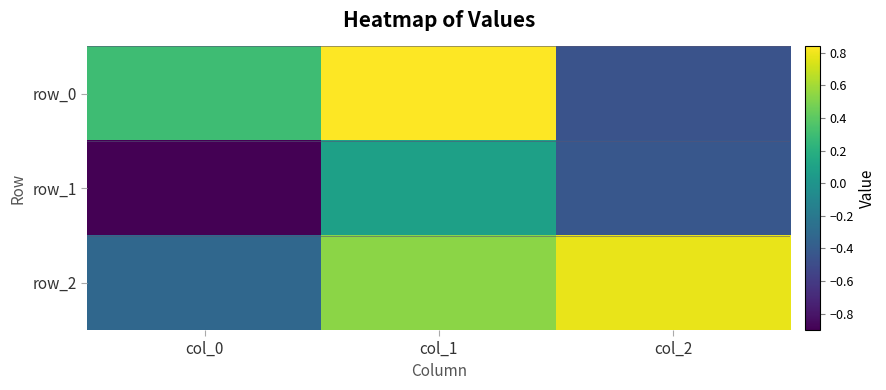

Which has a higher value, col_0 or col_2?

col_0